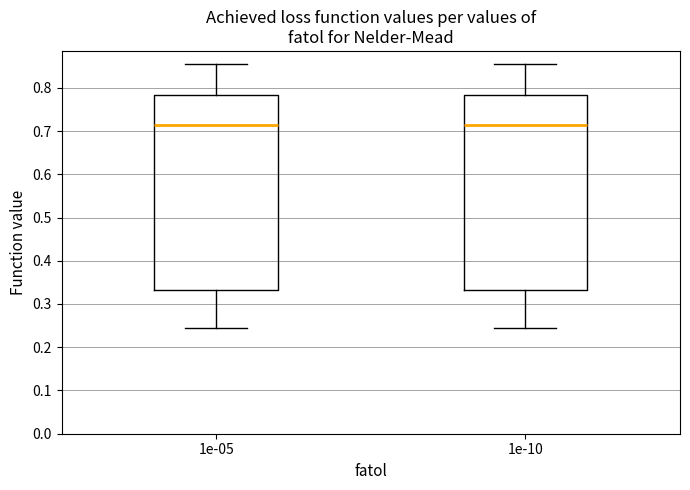

Reading left to right, read every box against the y-axis: the position of its median line, the range the box covers, and the ends of its whiskers. The values are not printed on the chart, so give them approximately, as read against the axis.

1e-05: median 0.71, box 0.33 to 0.78, whiskers 0.24 to 0.85
1e-10: median 0.71, box 0.33 to 0.78, whiskers 0.24 to 0.85